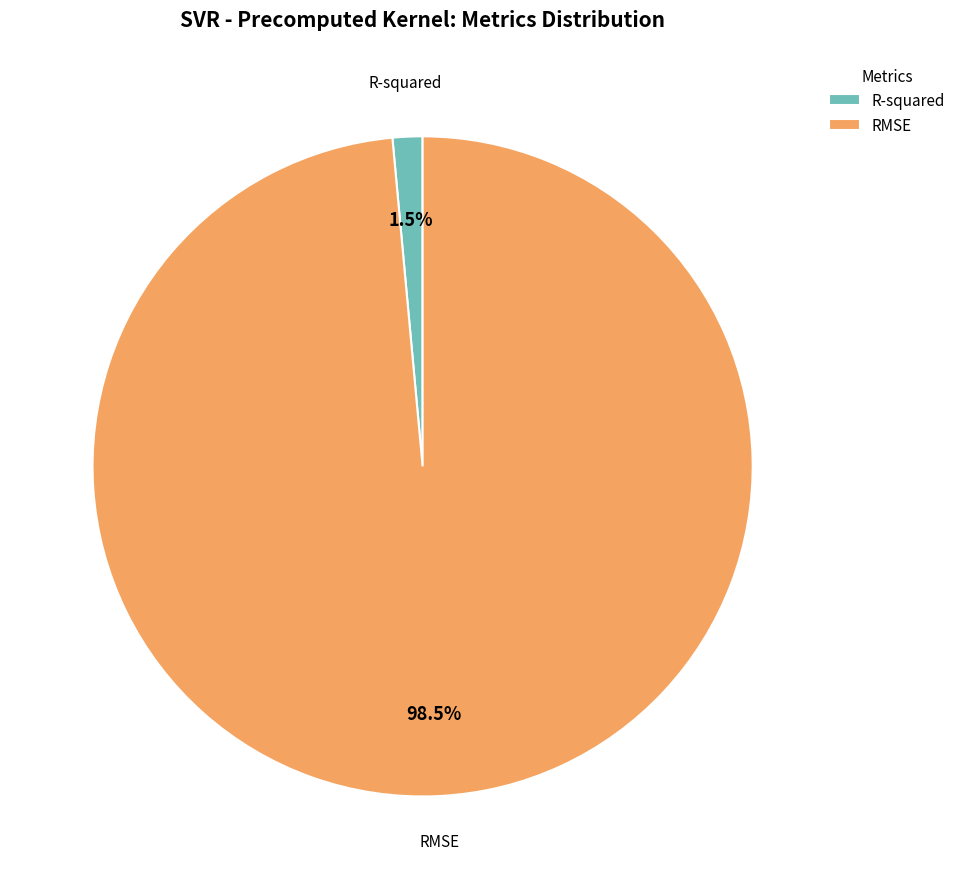

Between RMSE and R-squared, which is larger?

RMSE